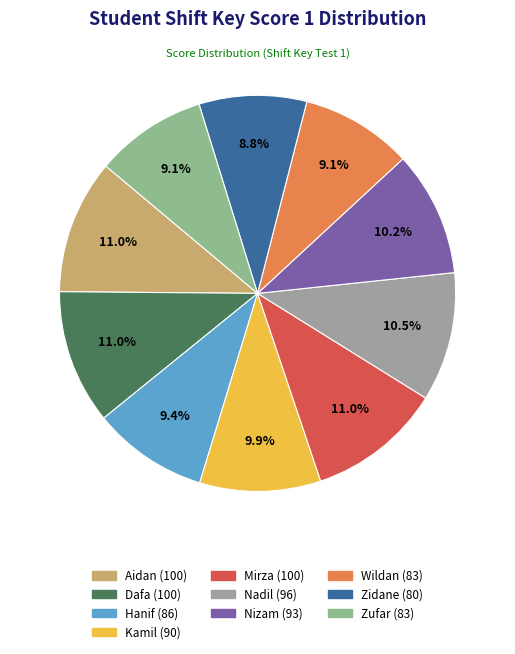

To the nearest percent, what portion does Zidane represent?

9%